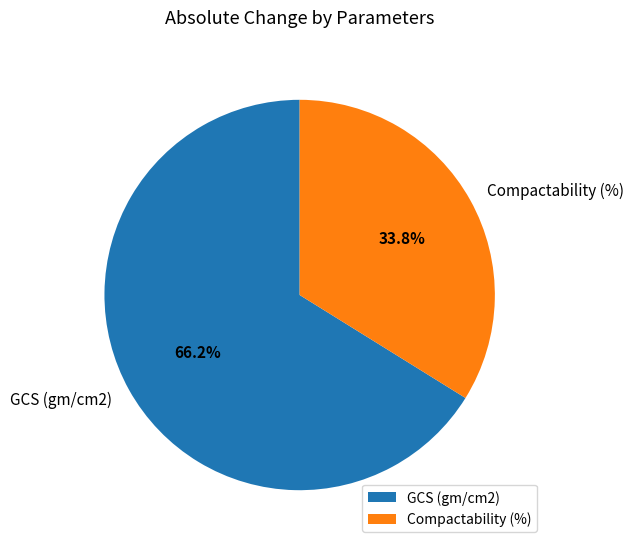

Which slice is the smallest?

Compactability (%)